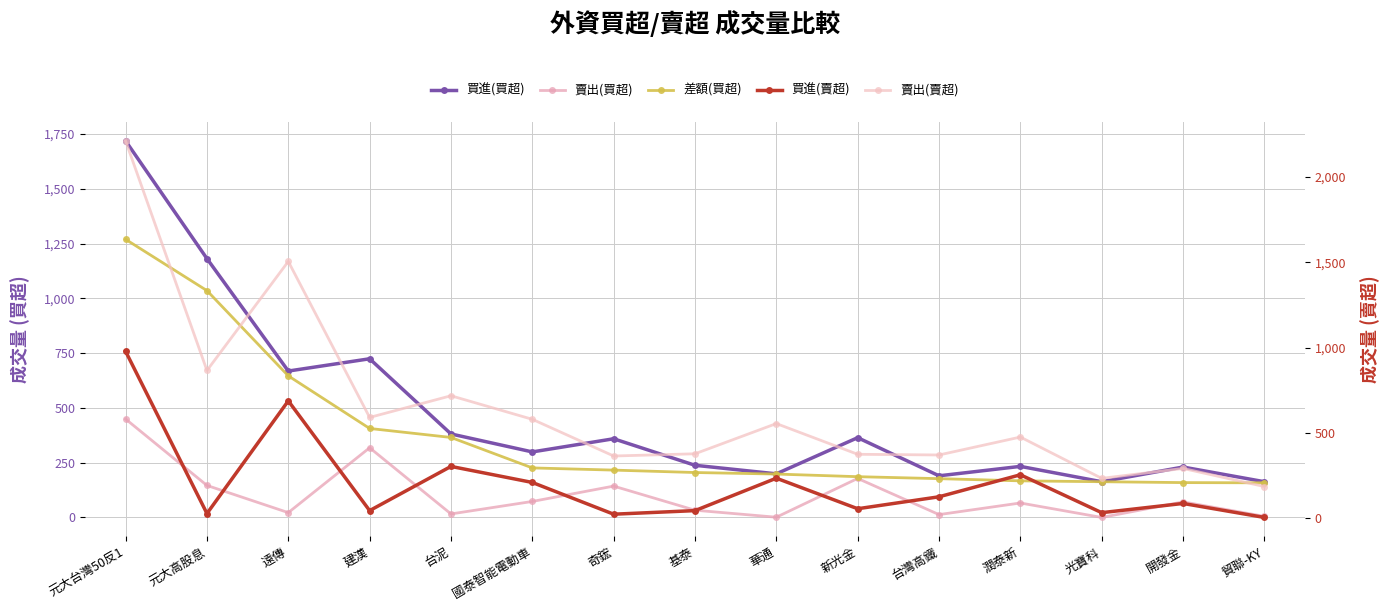

What are all the series names shown in the legend?

買進(買超), 賣出(買超), 差額(買超), 買進(賣超), 賣出(賣超)